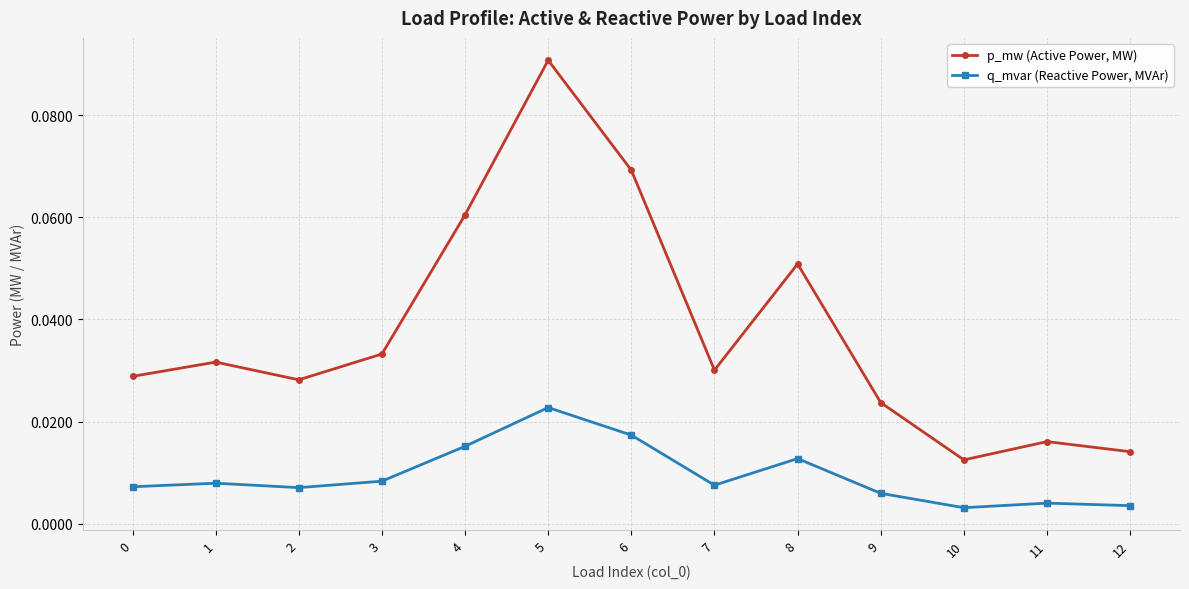

Rank the series by their average value, from lowest to highest.

q_mvar (Reactive Power, MVAr), p_mw (Active Power, MW)